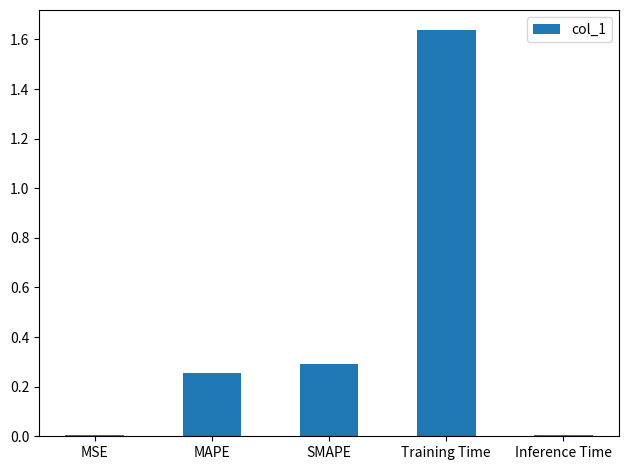

What is the sum of the values at SMAPE and Training Time?

1.9